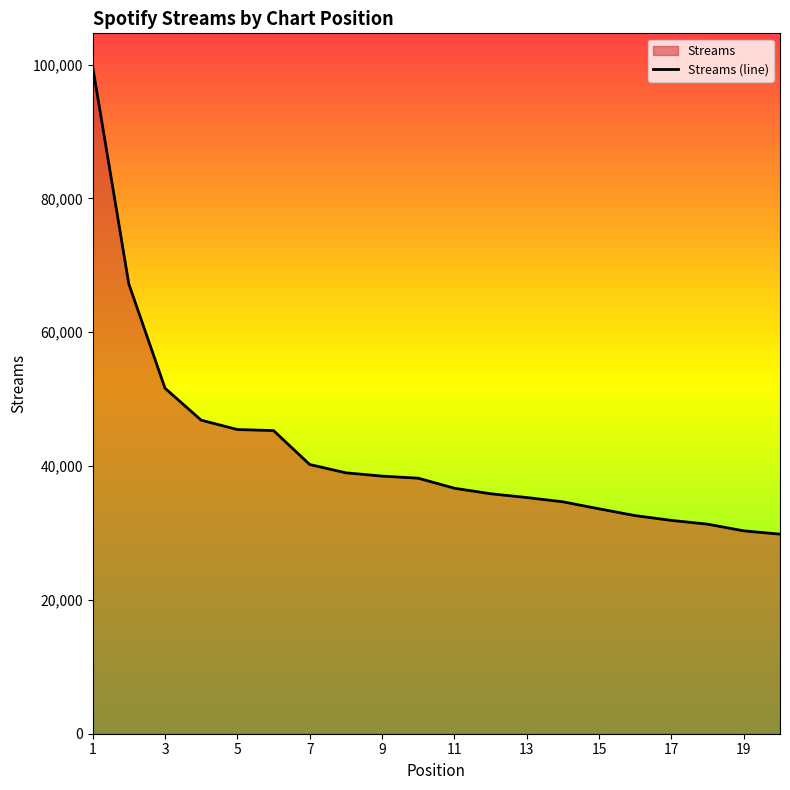

What is the difference between the maximum and minimum values?

69856